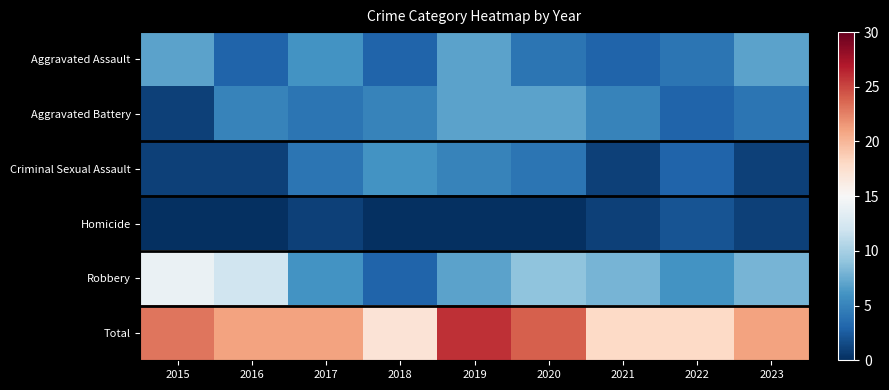

List the series in order of their peak value, highest first.

Total, Robbery, Aggravated Assault, Aggravated Battery, Criminal Sexual Assault, Homicide